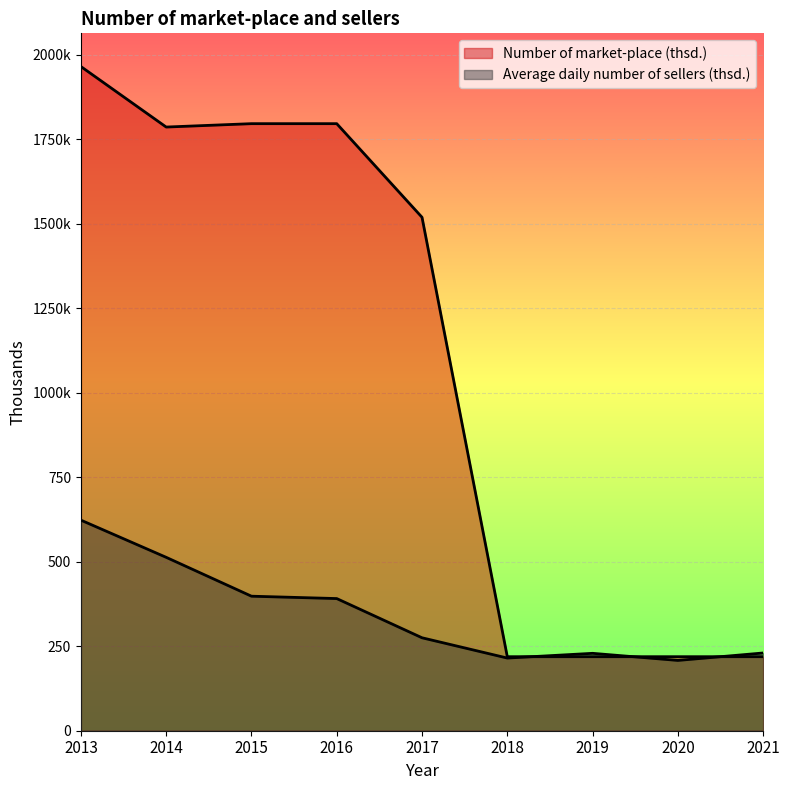

Reading left to right, what are all the values shown in this chart?

Number of market-place (thsd.): 1965	1786	1796	1796	1519	219	219	219	219
Average daily number of sellers (thsd.): 623	513	398	391	275	215	229	208	230